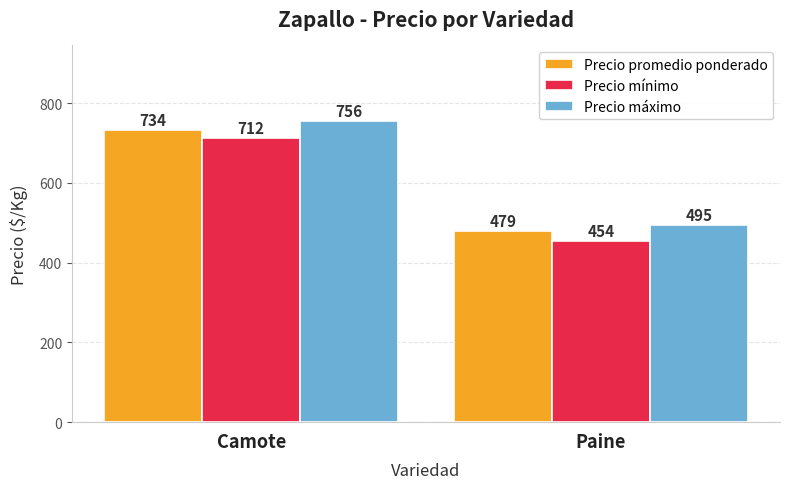

Which series has the largest total across all categories?

Precio máximo